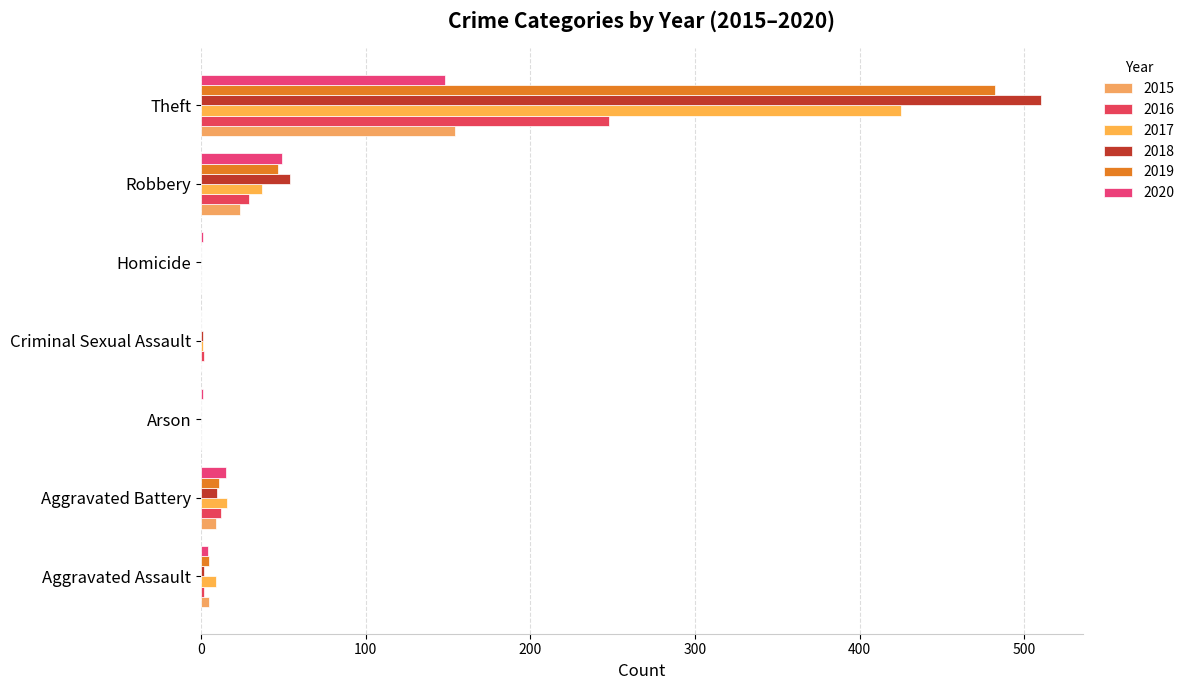

What is the value of the 2018 bar at the 2nd from the left?

10